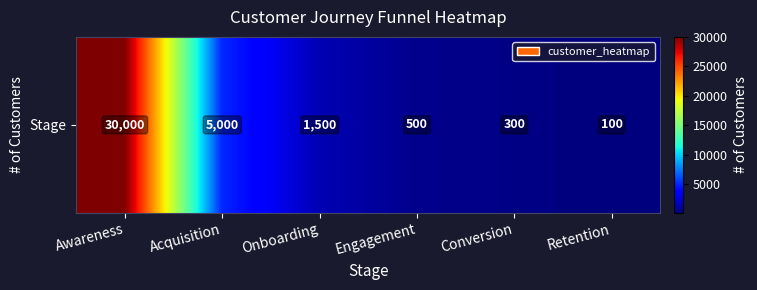

The value at Onboarding is 654. True or false?

False